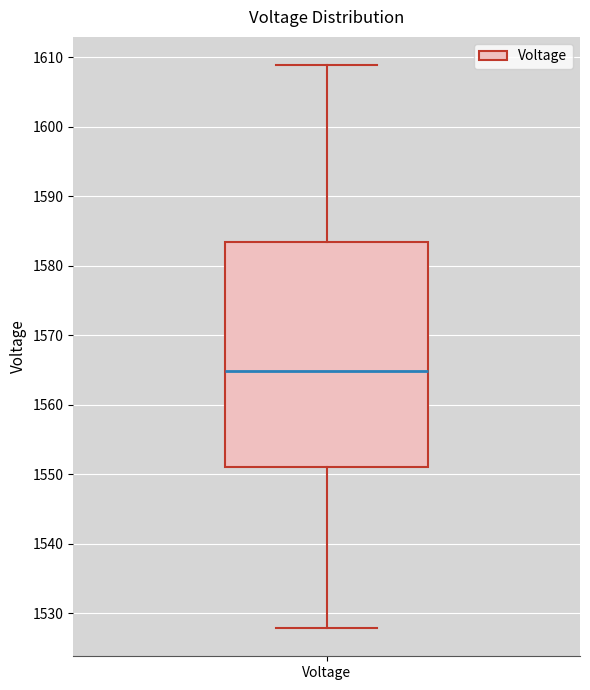

Read this box plot against the y-axis: the position of the median line, the range covered by the box, and the ends of both whiskers. The values are not printed on the chart, so give them approximately, as read against the axis.

median 1565, box 1551 to 1583, whiskers 1528 to 1609